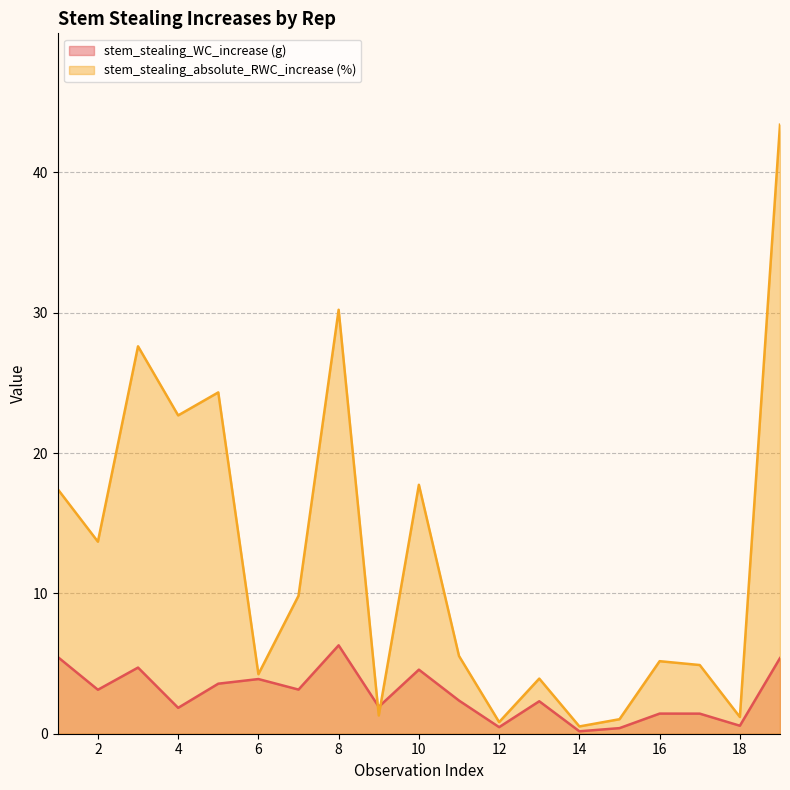

What is the maximum value shown in the chart?

43.4